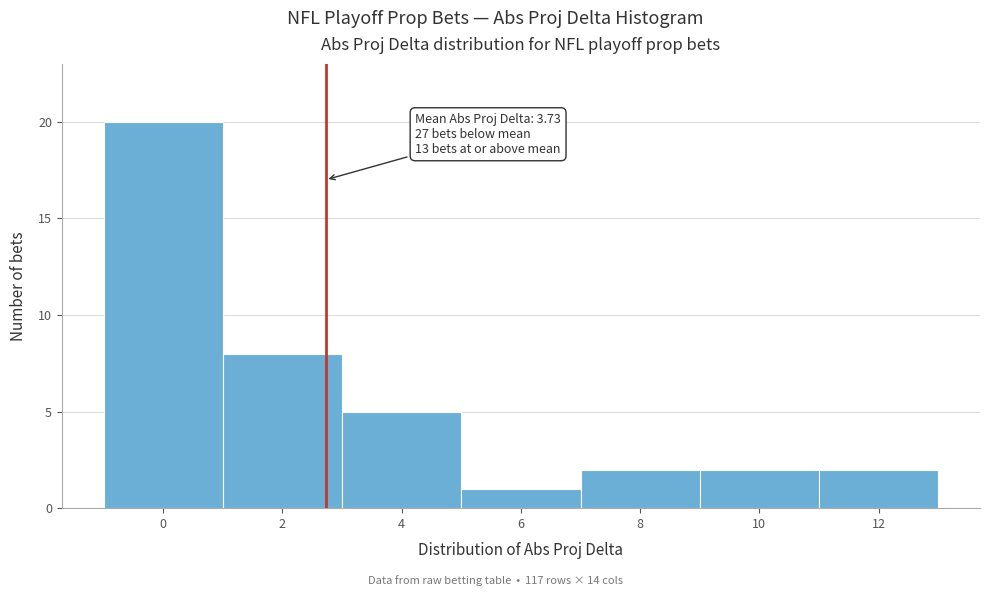

Reading right to left, extract all data points from this chart.

12=2	10=2	8=2	6=1	4=5	2=8	0=20